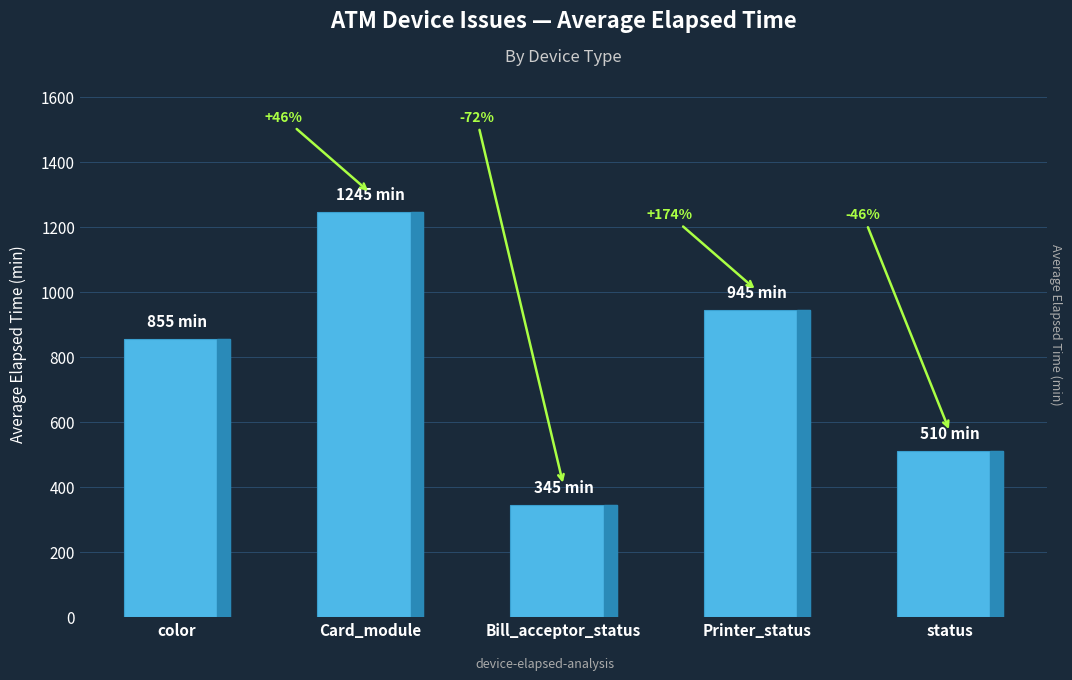

The chart shows a value of 945 at Printer_status. True or false?

True